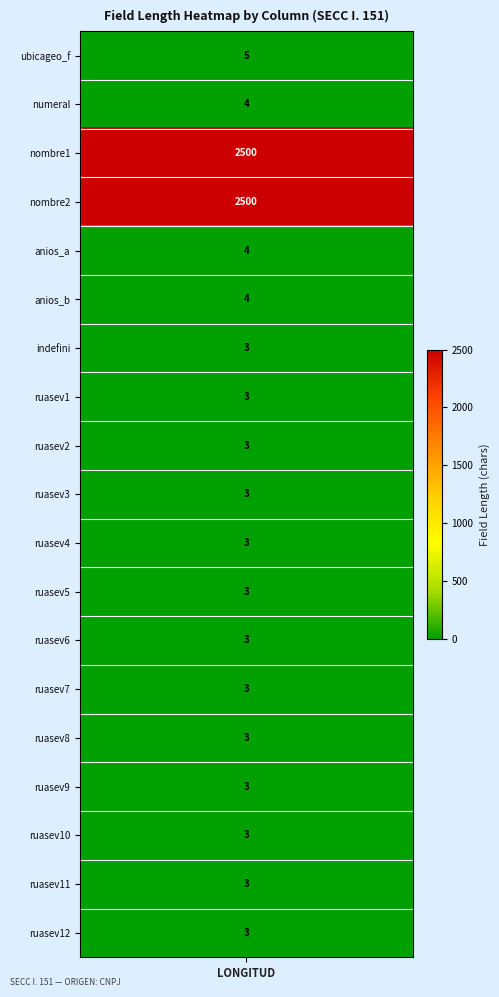

Reading left to right, what are all the values shown in this chart?

5	4	2500	2500	4	4	3	3	3	3	3	3	3	3	3	3	3	3	3